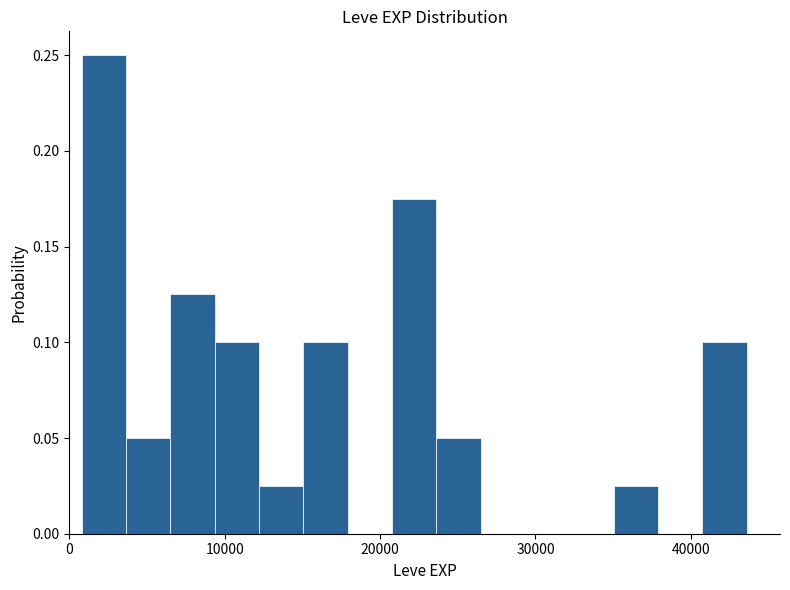

Read against the x-axis, roughly where is the centre of the tallest bar?

2000